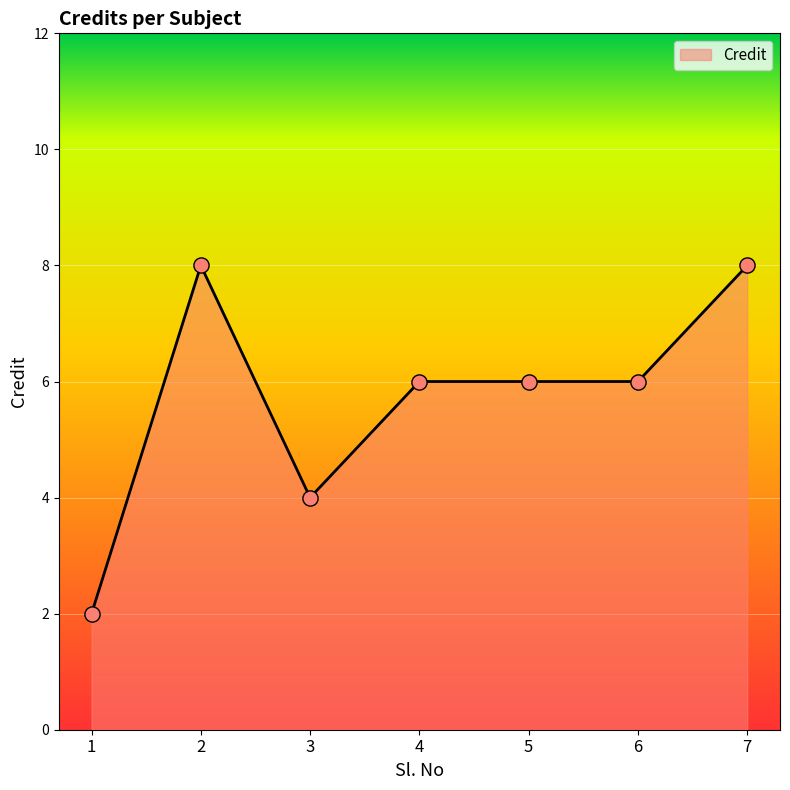

Which has a higher value, 2 or 6?

2